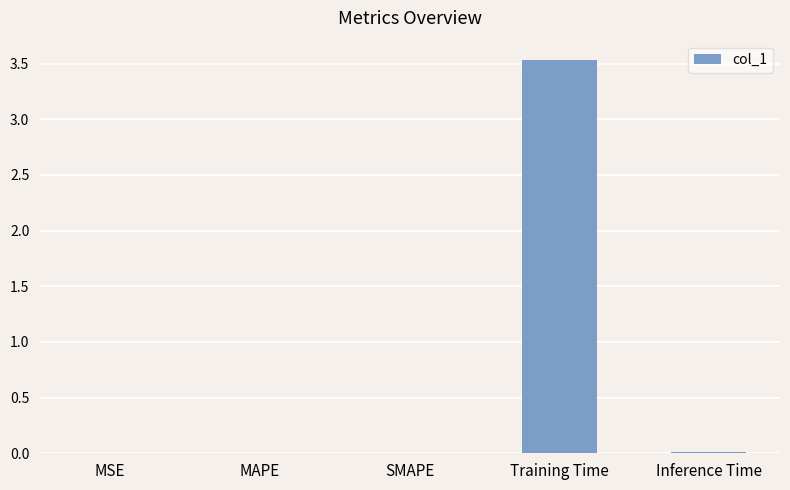

What is the greatest value displayed?

3.5